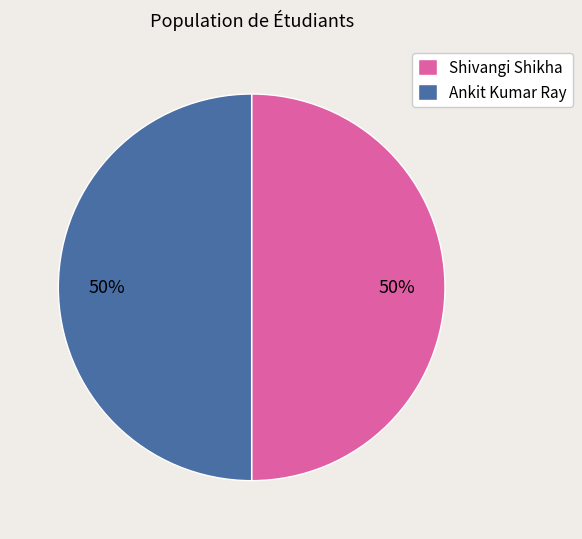

Count the number of slices in the pie.

2